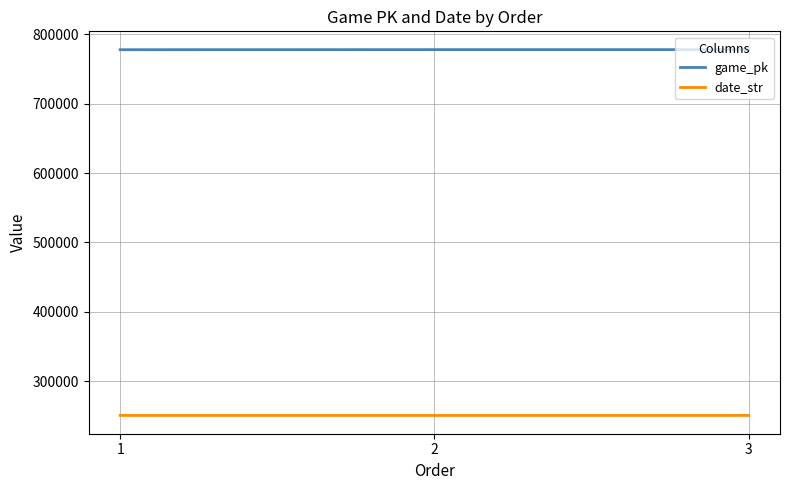

Does the chart have visible grid lines?

Yes